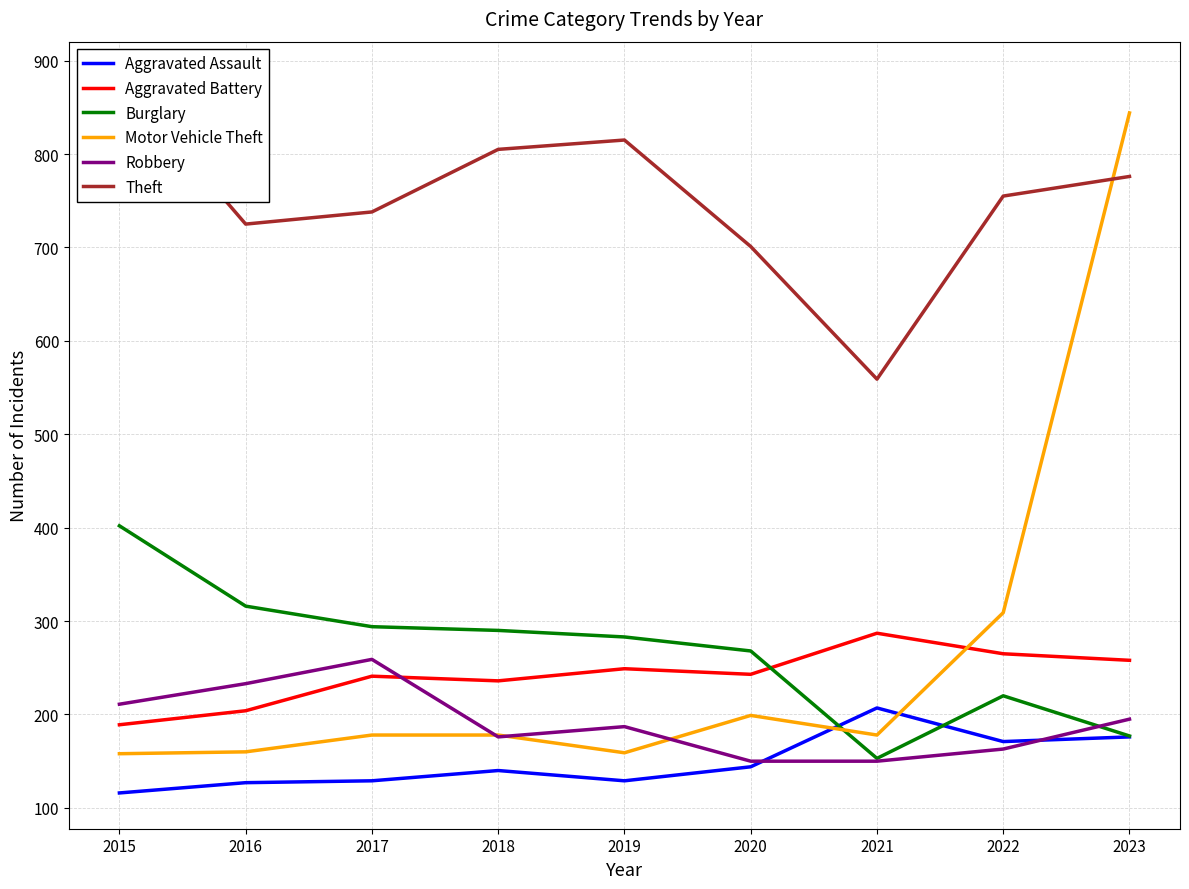

Read the Robbery value at 2022, to the nearest 5.

165